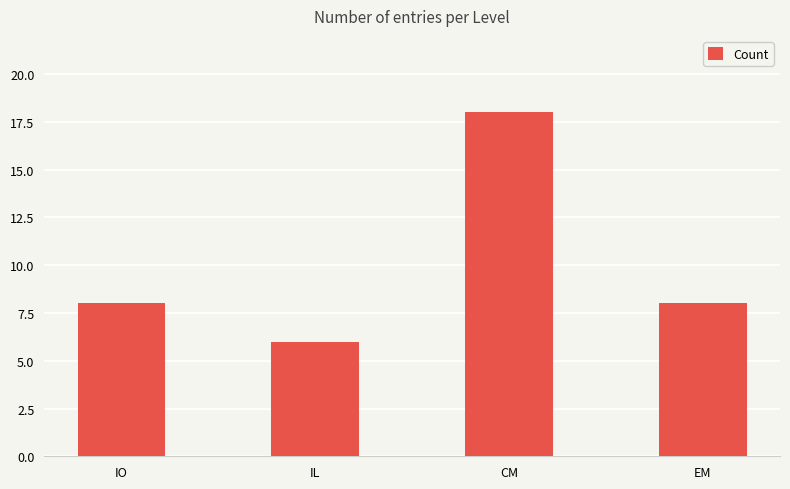

How many categories are shown in the chart?

4